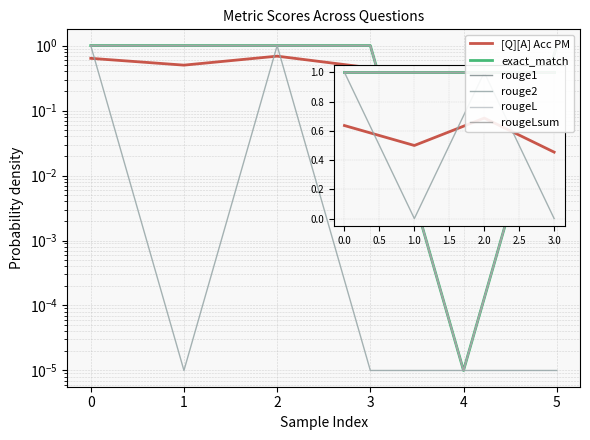

Which series has the largest range (max minus min)?

exact_match